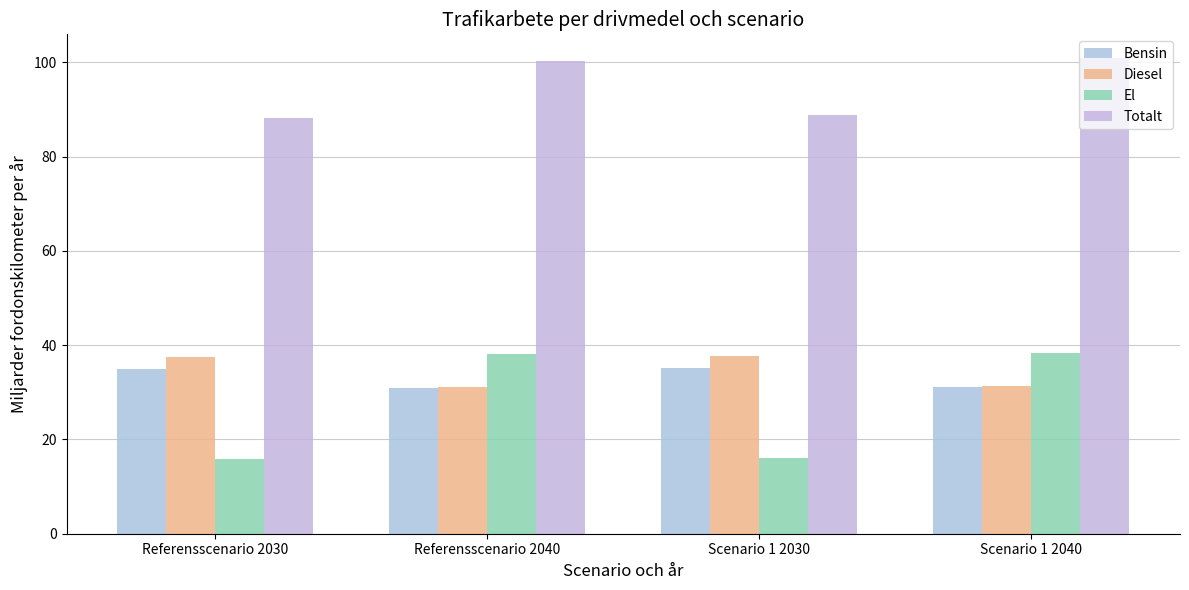

The Totalt series shows 135.3 at Referensscenario 2030. True or false?

False